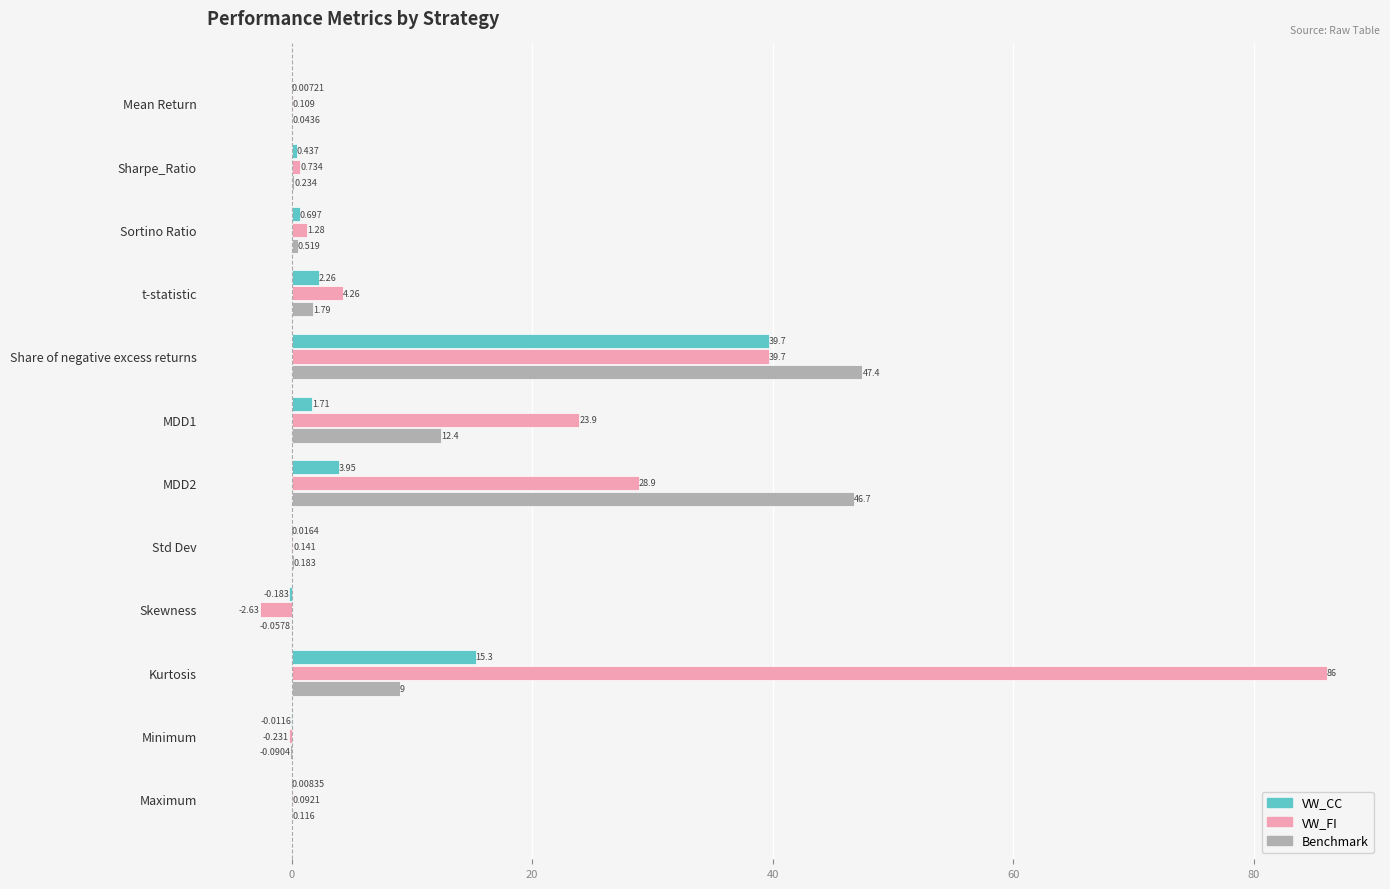

Which category has the highest value in the VW_FI series?

Kurtosis